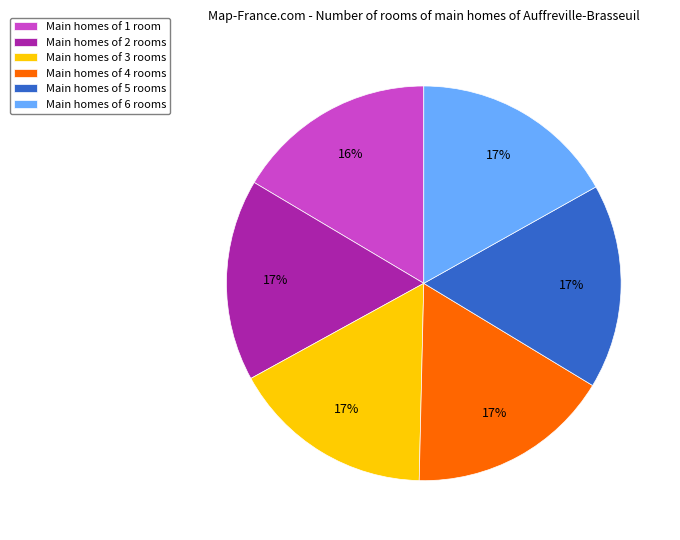

Is there a majority slice in this chart?

No